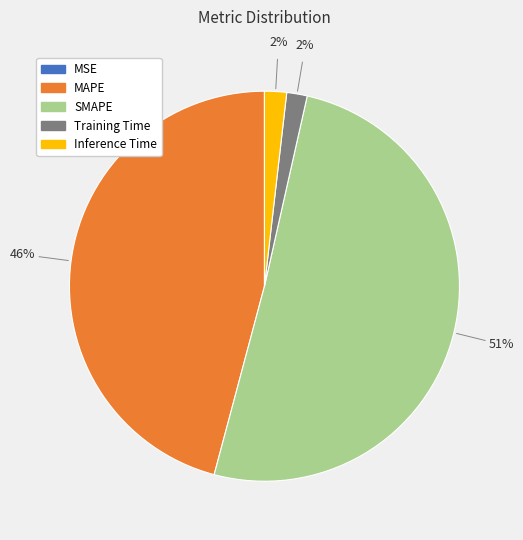

What percentage is the Training Time slice, to the nearest percent?

2%